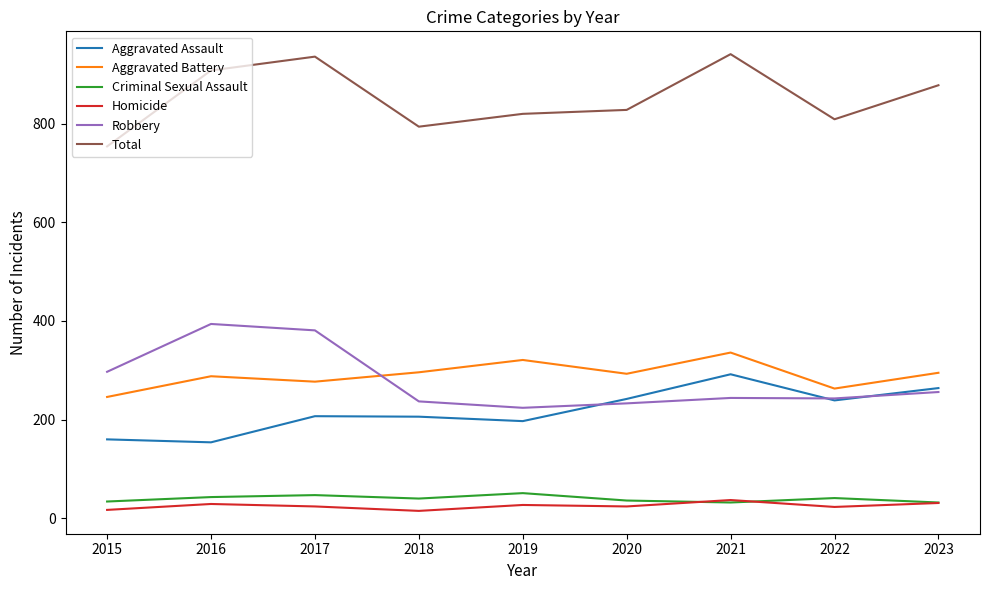

What value does the Aggravated Assault series have at 2020, to the nearest 50?

250